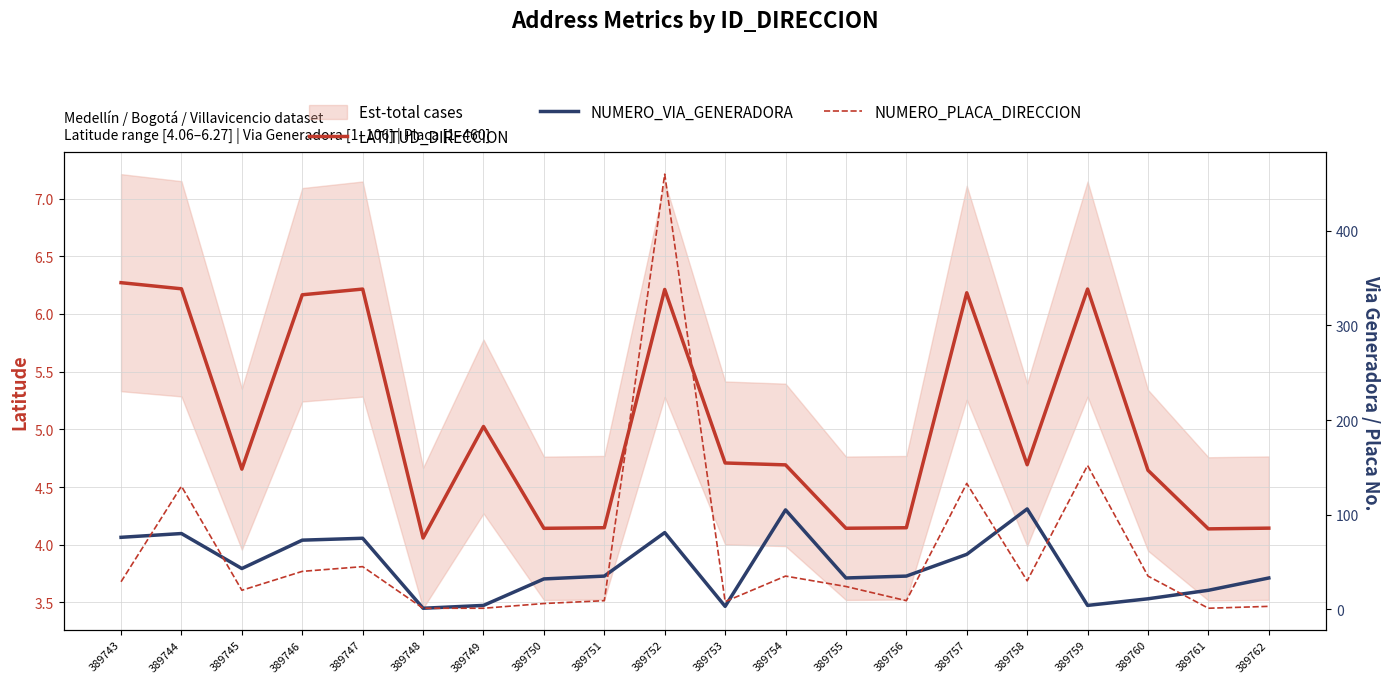

How many series are shown in this chart?

3